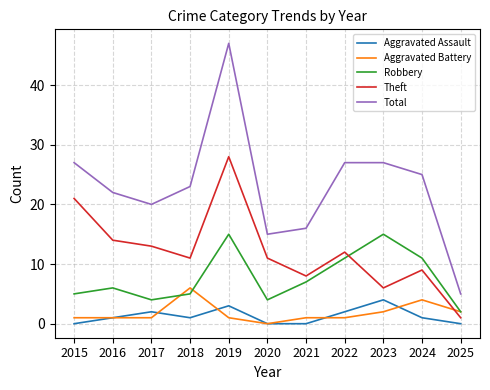

Which series has the widest spread of values?

Total